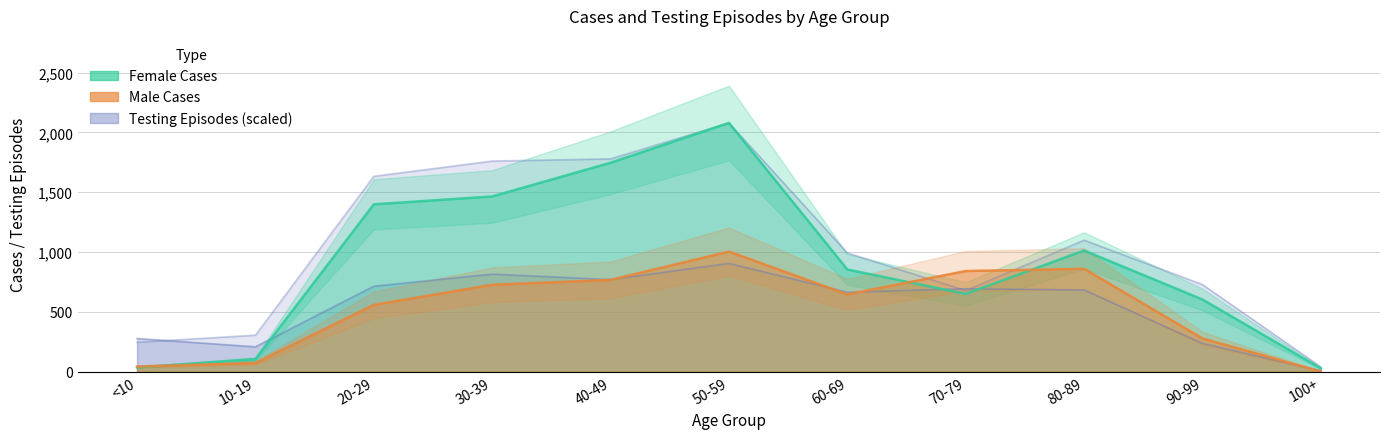

What is the sum of the Female Testing values at 70-79 and 20-29?

2311.4